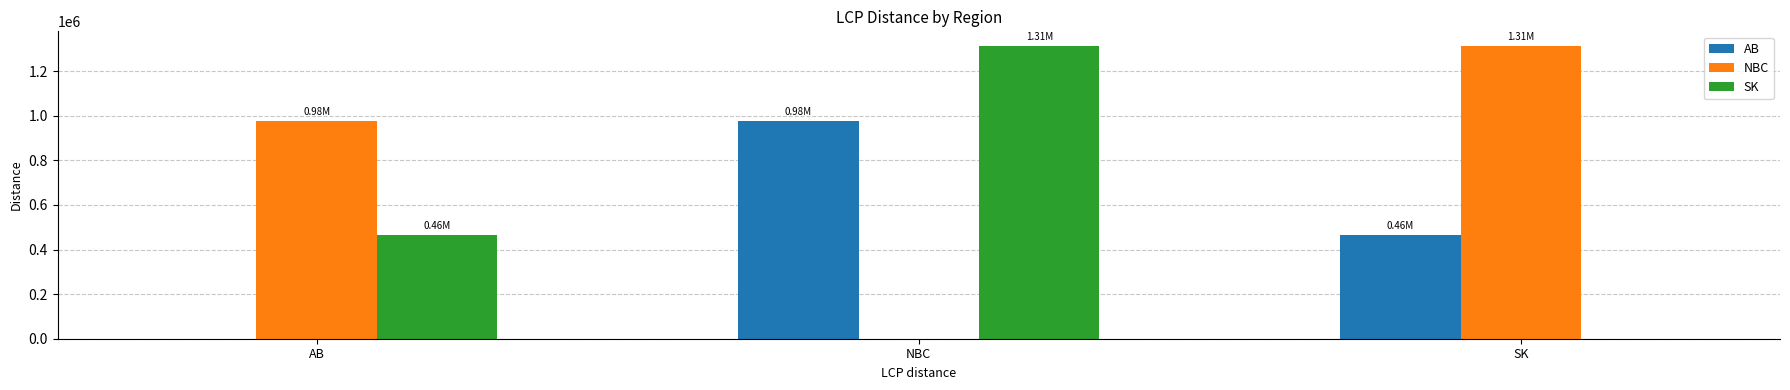

Reading left to right, what are all the values shown in this chart?

AB: AB=0.0	NBC=975388.2	SK=463523.2
NBC: AB=975388.2	NBC=0.0	SK=1312893.2
SK: AB=463523.2	NBC=1312893.2	SK=0.0